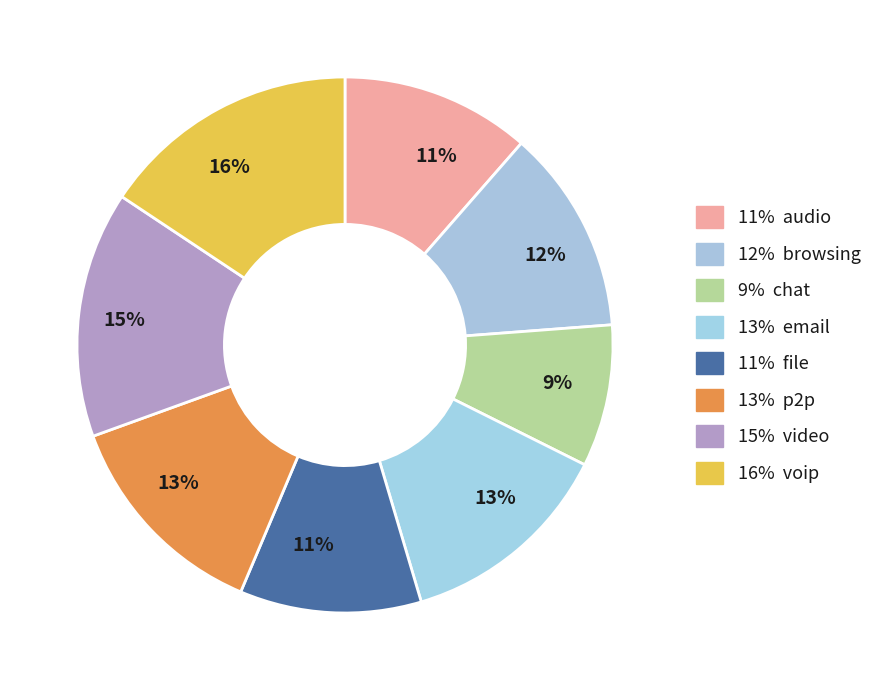

Count the number of slices in the pie.

8